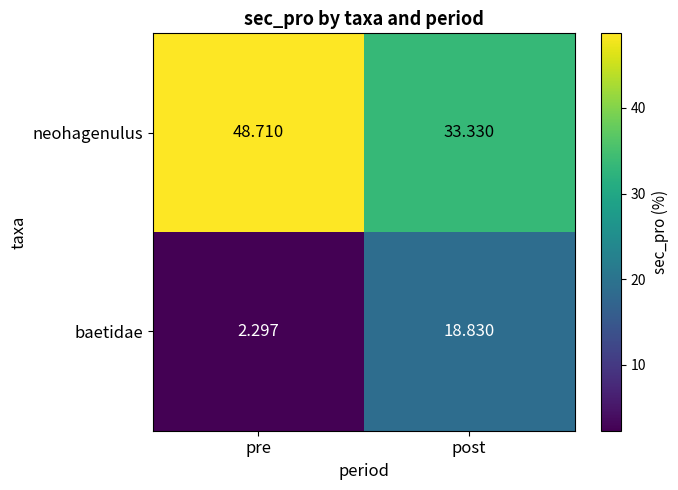

At which label is neohagenulus closest to 41?

post